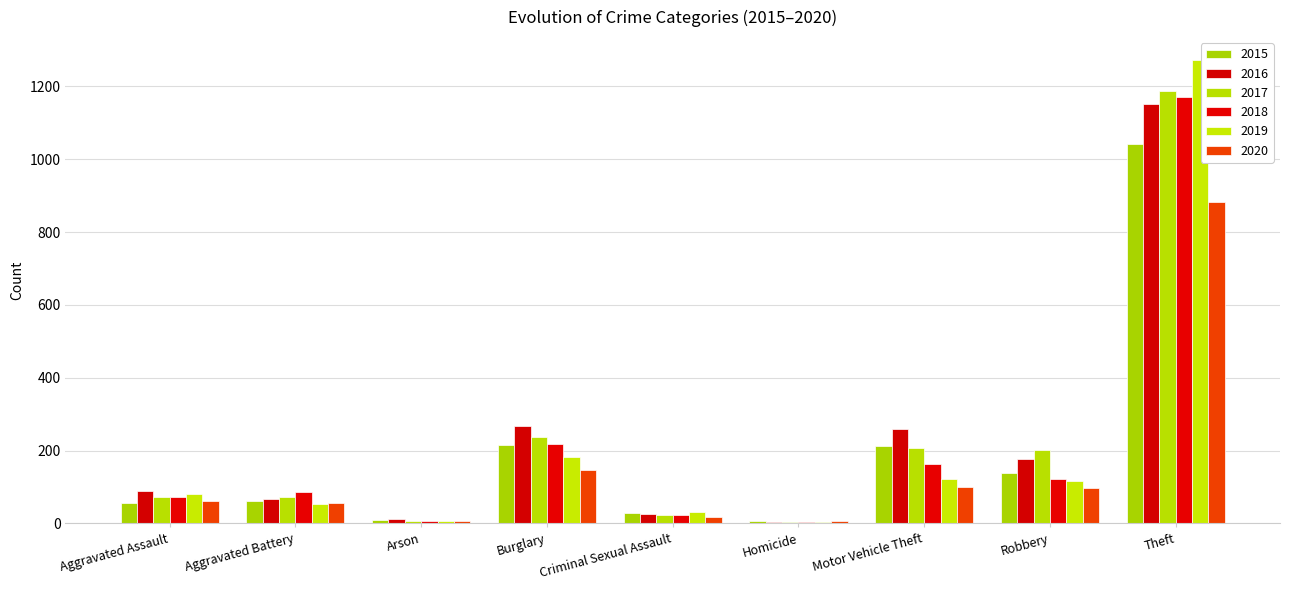

Does the chart contain stacked bars?

No